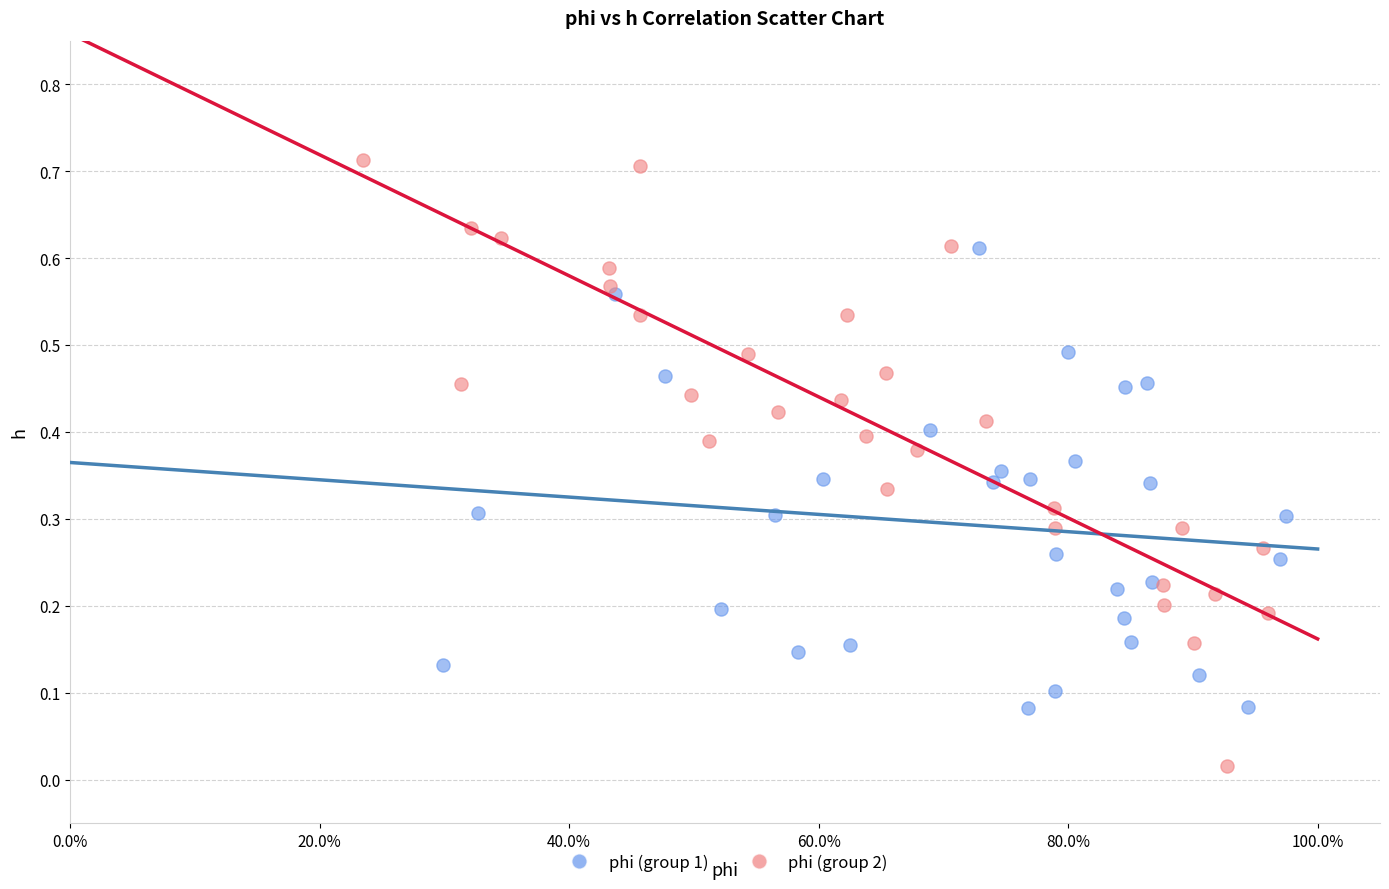

Which series contains the highest Y value?

phi (group 2)